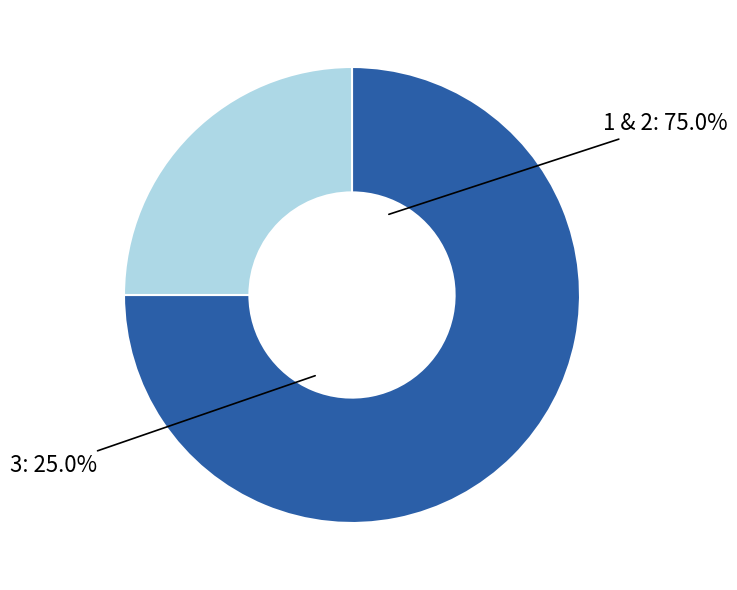

To the nearest percent, what percentage of the pie is 1?

38%